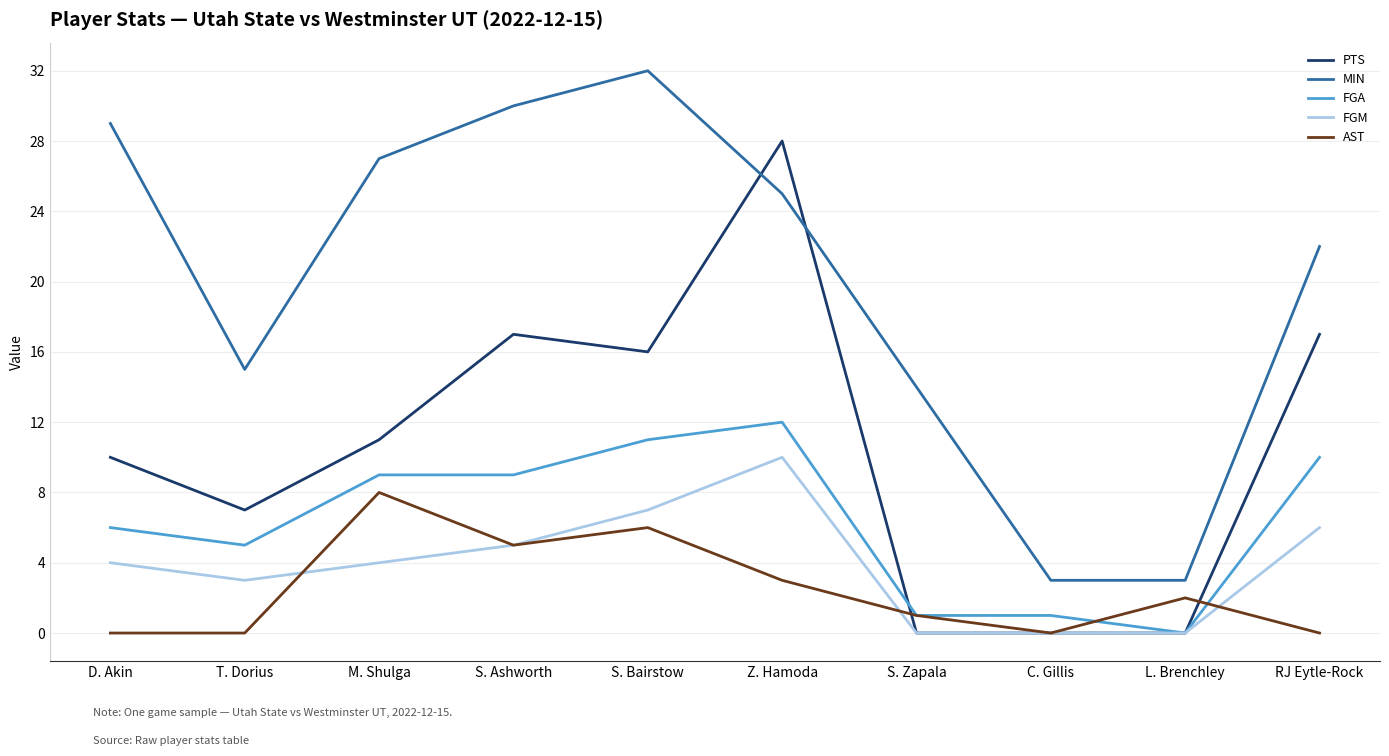

Which series has the largest range (max minus min)?

MIN